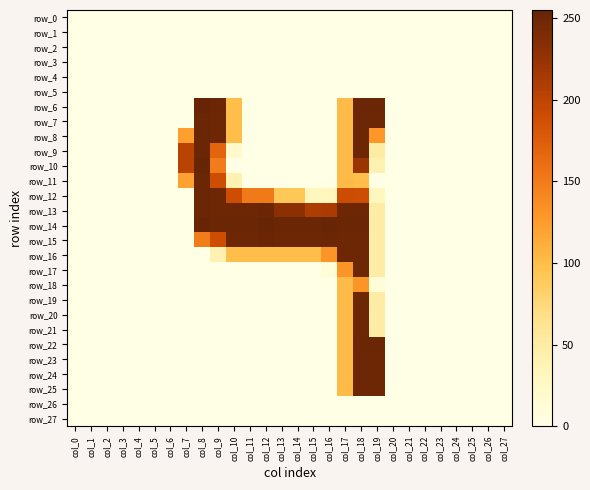

Reading left to right, what are all the values shown in this chart?

row_0: col_0=0	col_1=0	col_2=0	col_3=0	col_4=0	col_5=0	col_6=0	col_7=0	col_8=0	col_9=0	col_10=0	col_11=0	col_12=0	col_13=0	col_14=0	col_15=0	col_16=0	col_17=0	col_18=0	col_19=0	col_20=0	col_21=0	col_22=0	col_23=0	col_24=0	col_25=0	col_26=0	col_27=0
row_1: col_0=0	col_1=0	col_2=0	col_3=0	col_4=0	col_5=0	col_6=0	col_7=0	col_8=0	col_9=0	col_10=0	col_11=0	col_12=0	col_13=0	col_14=0	col_15=0	col_16=0	col_17=0	col_18=0	col_19=0	col_20=0	col_21=0	col_22=0	col_23=0	col_24=0	col_25=0	col_26=0	col_27=0
row_2: col_0=0	col_1=0	col_2=0	col_3=0	col_4=0	col_5=0	col_6=0	col_7=0	col_8=0	col_9=0	col_10=0	col_11=0	col_12=0	col_13=0	col_14=0	col_15=0	col_16=0	col_17=0	col_18=0	col_19=0	col_20=0	col_21=0	col_22=0	col_23=0	col_24=0	col_25=0	col_26=0	col_27=0
row_3: col_0=0	col_1=0	col_2=0	col_3=0	col_4=0	col_5=0	col_6=0	col_7=0	col_8=0	col_9=0	col_10=0	col_11=0	col_12=0	col_13=0	col_14=0	col_15=0	col_16=0	col_17=0	col_18=0	col_19=0	col_20=0	col_21=0	col_22=0	col_23=0	col_24=0	col_25=0	col_26=0	col_27=0
row_4: col_0=0	col_1=0	col_2=0	col_3=0	col_4=0	col_5=0	col_6=0	col_7=0	col_8=0	col_9=0	col_10=0	col_11=0	col_12=0	col_13=0	col_14=0	col_15=0	col_16=0	col_17=0	col_18=0	col_19=0	col_20=0	col_21=0	col_22=0	col_23=0	col_24=0	col_25=0	col_26=0	col_27=0
row_5: col_0=0	col_1=0	col_2=0	col_3=0	col_4=0	col_5=0	col_6=0	col_7=0	col_8=0	col_9=0	col_10=0	col_11=0	col_12=0	col_13=0	col_14=0	col_15=0	col_16=0	col_17=0	col_18=0	col_19=0	col_20=0	col_21=0	col_22=0	col_23=0	col_24=0	col_25=0	col_26=0	col_27=0
row_6: col_0=0	col_1=0	col_2=0	col_3=0	col_4=0	col_5=0	col_6=0	col_7=0	col_8=254	col_9=252	col_10=100	col_11=0	col_12=0	col_13=0	col_14=0	col_15=0	col_16=0	col_17=102	col_18=252	col_19=252	col_20=0	col_21=0	col_22=0	col_23=0	col_24=0	col_25=0	col_26=0	col_27=0
row_7: col_0=0	col_1=0	col_2=0	col_3=0	col_4=0	col_5=0	col_6=0	col_7=0	col_8=252	col_9=250	col_10=100	col_11=0	col_12=0	col_13=0	col_14=0	col_15=0	col_16=0	col_17=102	col_18=250	col_19=250	col_20=0	col_21=0	col_22=0	col_23=0	col_24=0	col_25=0	col_26=0	col_27=0
row_8: col_0=0	col_1=0	col_2=0	col_3=0	col_4=0	col_5=0	col_6=0	col_7=123	col_8=252	col_9=250	col_10=100	col_11=0	col_12=0	col_13=0	col_14=0	col_15=0	col_16=0	col_17=102	col_18=250	col_19=128	col_20=0	col_21=0	col_22=0	col_23=0	col_24=0	col_25=0	col_26=0	col_27=0
row_9: col_0=0	col_1=0	col_2=0	col_3=0	col_4=0	col_5=0	col_6=0	col_7=202	col_8=252	col_9=169	col_10=20	col_11=0	col_12=0	col_13=0	col_14=0	col_15=0	col_16=0	col_17=102	col_18=250	col_19=49	col_20=0	col_21=0	col_22=0	col_23=0	col_24=0	col_25=0	col_26=0	col_27=0
row_10: col_0=0	col_1=0	col_2=0	col_3=0	col_4=0	col_5=0	col_6=0	col_7=203	col_8=255	col_9=150	col_10=0	col_11=0	col_12=0	col_13=0	col_14=0	col_15=0	col_16=0	col_17=102	col_18=222	col_19=40	col_20=0	col_21=0	col_22=0	col_23=0	col_24=0	col_25=0	col_26=0	col_27=0
row_11: col_0=0	col_1=0	col_2=0	col_3=0	col_4=0	col_5=0	col_6=0	col_7=121	col_8=252	col_9=190	col_10=40	col_11=0	col_12=0	col_13=0	col_14=0	col_15=0	col_16=0	col_17=102	col_18=100	col_19=0	col_20=0	col_21=0	col_22=0	col_23=0	col_24=0	col_25=0	col_26=0	col_27=0
row_12: col_0=0	col_1=0	col_2=0	col_3=0	col_4=0	col_5=0	col_6=0	col_7=0	col_8=252	col_9=250	col_10=190	col_11=151	col_12=152	col_13=91	col_14=92	col_15=30	col_16=31	col_17=191	col_18=190	col_19=30	col_20=0	col_21=0	col_22=0	col_23=0	col_24=0	col_25=0	col_26=0	col_27=0
row_13: col_0=0	col_1=0	col_2=0	col_3=0	col_4=0	col_5=0	col_6=0	col_7=0	col_8=252	col_9=250	col_10=250	col_11=250	col_12=252	col_13=231	col_14=231	col_15=211	col_16=213	col_17=250	col_18=250	col_19=49	col_20=0	col_21=0	col_22=0	col_23=0	col_24=0	col_25=0	col_26=0	col_27=0
row_14: col_0=0	col_1=0	col_2=0	col_3=0	col_4=0	col_5=0	col_6=0	col_7=0	col_8=254	col_9=252	col_10=252	col_11=252	col_12=254	col_13=252	col_14=252	col_15=252	col_16=254	col_17=252	col_18=252	col_19=49	col_20=0	col_21=0	col_22=0	col_23=0	col_24=0	col_25=0	col_26=0	col_27=0
row_15: col_0=0	col_1=0	col_2=0	col_3=0	col_4=0	col_5=0	col_6=0	col_7=0	col_8=150	col_9=190	col_10=250	col_11=250	col_12=252	col_13=250	col_14=250	col_15=250	col_16=252	col_17=250	col_18=250	col_19=49	col_20=0	col_21=0	col_22=0	col_23=0	col_24=0	col_25=0	col_26=0	col_27=0
row_16: col_0=0	col_1=0	col_2=0	col_3=0	col_4=0	col_5=0	col_6=0	col_7=0	col_8=0	col_9=40	col_10=100	col_11=100	col_12=100	col_13=100	col_14=100	col_15=100	col_16=130	col_17=250	col_18=250	col_19=49	col_20=0	col_21=0	col_22=0	col_23=0	col_24=0	col_25=0	col_26=0	col_27=0
row_17: col_0=0	col_1=0	col_2=0	col_3=0	col_4=0	col_5=0	col_6=0	col_7=0	col_8=0	col_9=0	col_10=0	col_11=0	col_12=0	col_13=0	col_14=0	col_15=0	col_16=10	col_17=130	col_18=250	col_19=49	col_20=0	col_21=0	col_22=0	col_23=0	col_24=0	col_25=0	col_26=0	col_27=0
row_18: col_0=0	col_1=0	col_2=0	col_3=0	col_4=0	col_5=0	col_6=0	col_7=0	col_8=0	col_9=0	col_10=0	col_11=0	col_12=0	col_13=0	col_14=0	col_15=0	col_16=0	col_17=102	col_18=130	col_19=10	col_20=0	col_21=0	col_22=0	col_23=0	col_24=0	col_25=0	col_26=0	col_27=0
row_19: col_0=0	col_1=0	col_2=0	col_3=0	col_4=0	col_5=0	col_6=0	col_7=0	col_8=0	col_9=0	col_10=0	col_11=0	col_12=0	col_13=0	col_14=0	col_15=0	col_16=0	col_17=102	col_18=250	col_19=49	col_20=0	col_21=0	col_22=0	col_23=0	col_24=0	col_25=0	col_26=0	col_27=0
row_20: col_0=0	col_1=0	col_2=0	col_3=0	col_4=0	col_5=0	col_6=0	col_7=0	col_8=0	col_9=0	col_10=0	col_11=0	col_12=0	col_13=0	col_14=0	col_15=0	col_16=0	col_17=102	col_18=250	col_19=49	col_20=0	col_21=0	col_22=0	col_23=0	col_24=0	col_25=0	col_26=0	col_27=0
row_21: col_0=0	col_1=0	col_2=0	col_3=0	col_4=0	col_5=0	col_6=0	col_7=0	col_8=0	col_9=0	col_10=0	col_11=0	col_12=0	col_13=0	col_14=0	col_15=0	col_16=0	col_17=102	col_18=250	col_19=49	col_20=0	col_21=0	col_22=0	col_23=0	col_24=0	col_25=0	col_26=0	col_27=0
row_22: col_0=0	col_1=0	col_2=0	col_3=0	col_4=0	col_5=0	col_6=0	col_7=0	col_8=0	col_9=0	col_10=0	col_11=0	col_12=0	col_13=0	col_14=0	col_15=0	col_16=0	col_17=102	col_18=252	col_19=252	col_20=0	col_21=0	col_22=0	col_23=0	col_24=0	col_25=0	col_26=0	col_27=0
row_23: col_0=0	col_1=0	col_2=0	col_3=0	col_4=0	col_5=0	col_6=0	col_7=0	col_8=0	col_9=0	col_10=0	col_11=0	col_12=0	col_13=0	col_14=0	col_15=0	col_16=0	col_17=102	col_18=250	col_19=250	col_20=0	col_21=0	col_22=0	col_23=0	col_24=0	col_25=0	col_26=0	col_27=0
row_24: col_0=0	col_1=0	col_2=0	col_3=0	col_4=0	col_5=0	col_6=0	col_7=0	col_8=0	col_9=0	col_10=0	col_11=0	col_12=0	col_13=0	col_14=0	col_15=0	col_16=0	col_17=102	col_18=250	col_19=250	col_20=0	col_21=0	col_22=0	col_23=0	col_24=0	col_25=0	col_26=0	col_27=0
row_25: col_0=0	col_1=0	col_2=0	col_3=0	col_4=0	col_5=0	col_6=0	col_7=0	col_8=0	col_9=0	col_10=0	col_11=0	col_12=0	col_13=0	col_14=0	col_15=0	col_16=0	col_17=102	col_18=250	col_19=250	col_20=0	col_21=0	col_22=0	col_23=0	col_24=0	col_25=0	col_26=0	col_27=0
row_26: col_0=0	col_1=0	col_2=0	col_3=0	col_4=0	col_5=0	col_6=0	col_7=0	col_8=0	col_9=0	col_10=0	col_11=0	col_12=0	col_13=0	col_14=0	col_15=0	col_16=0	col_17=0	col_18=0	col_19=0	col_20=0	col_21=0	col_22=0	col_23=0	col_24=0	col_25=0	col_26=0	col_27=0
row_27: col_0=0	col_1=0	col_2=0	col_3=0	col_4=0	col_5=0	col_6=0	col_7=0	col_8=0	col_9=0	col_10=0	col_11=0	col_12=0	col_13=0	col_14=0	col_15=0	col_16=0	col_17=0	col_18=0	col_19=0	col_20=0	col_21=0	col_22=0	col_23=0	col_24=0	col_25=0	col_26=0	col_27=0